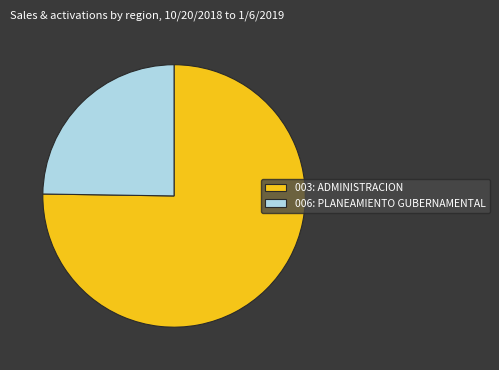

What is the ratio of the value at 003: ADMINISTRACION to the value at 006: PLANEAMIENTO GUBERNAMENTAL?

3.0